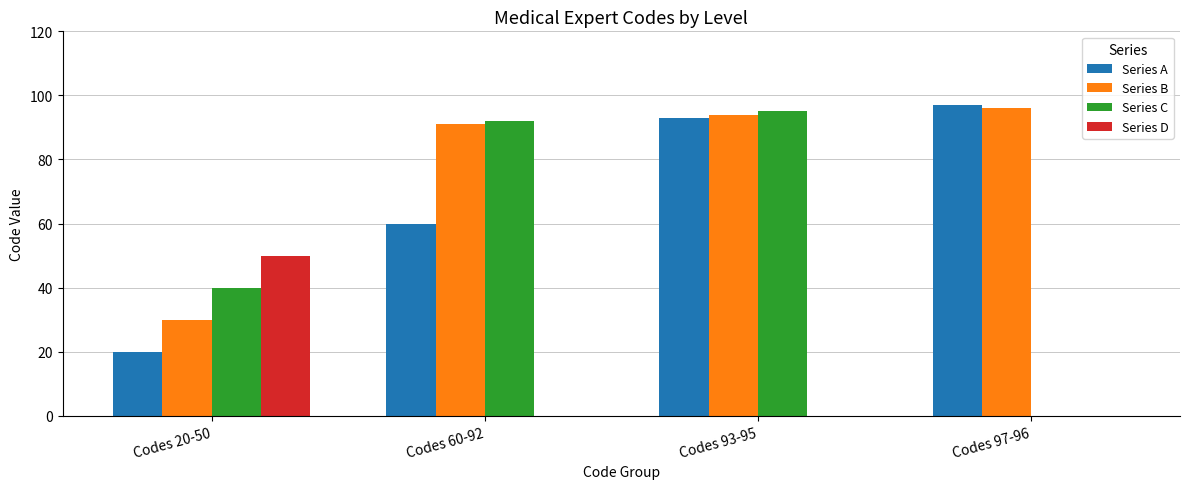

The Series D series shows -26 at Codes 97-96. True or false?

False